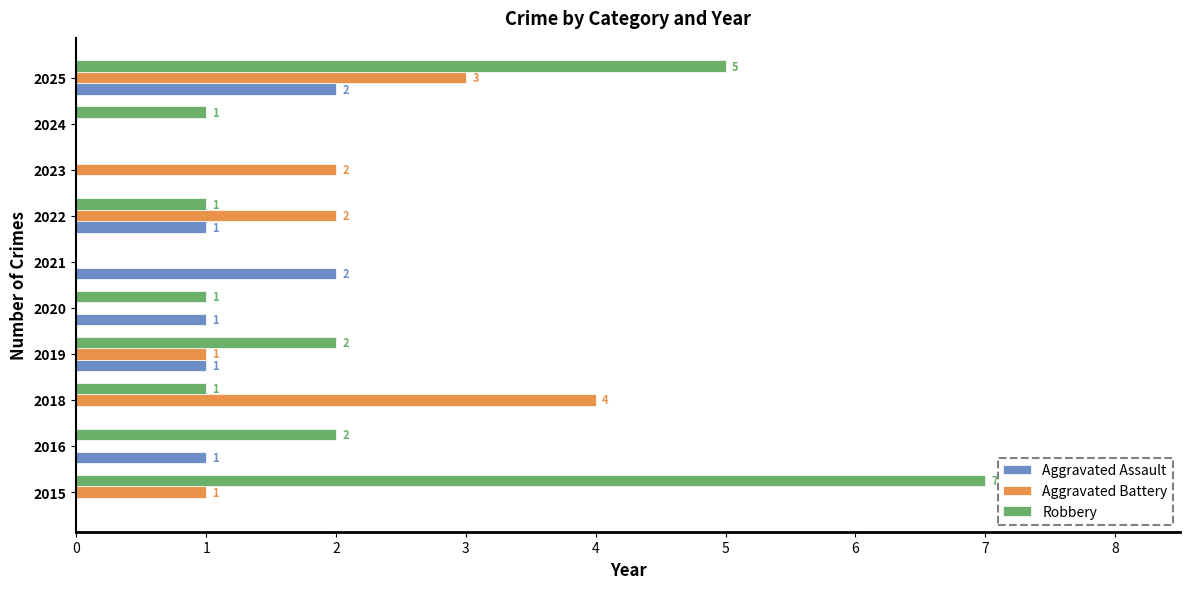

What is the sum of all Aggravated Assault values?

8